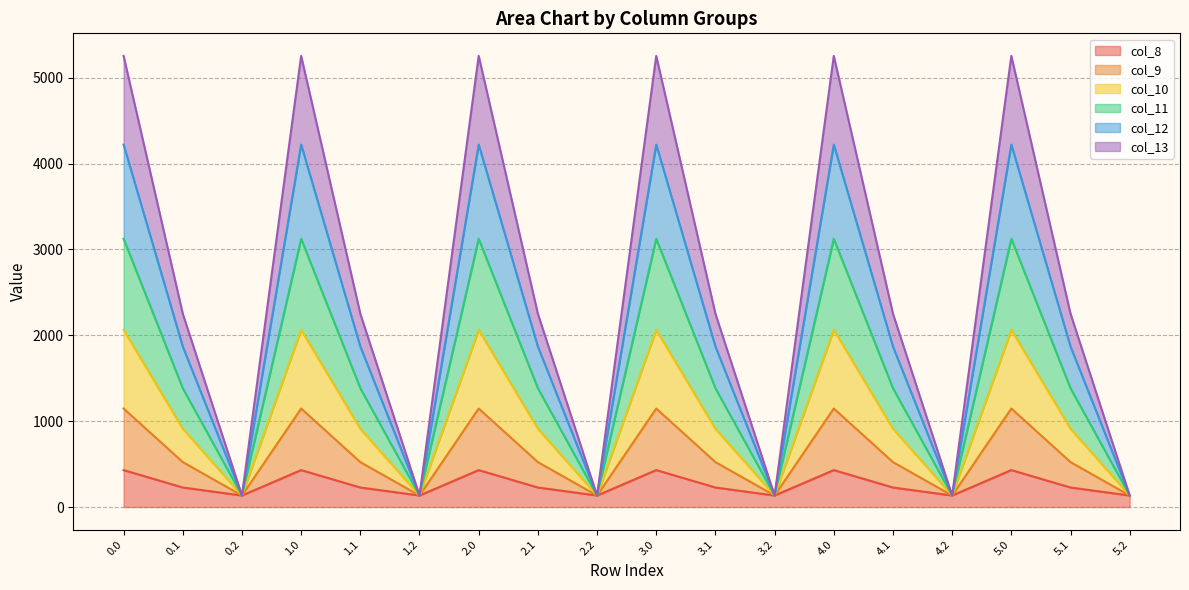

How many lines are shown in the chart?

6